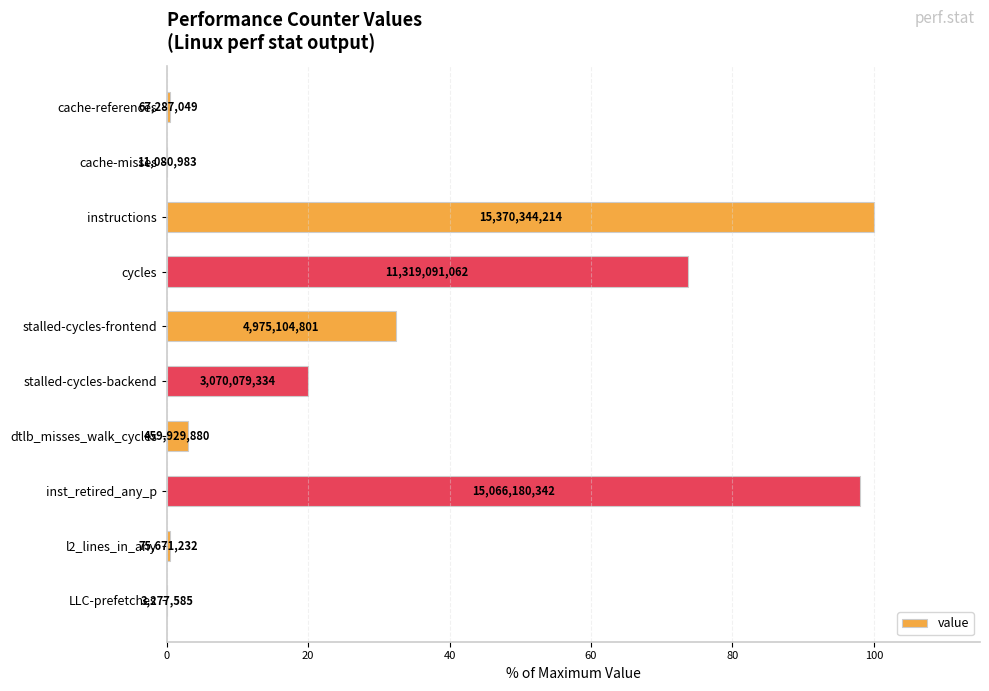

Are the bars horizontal?

Yes